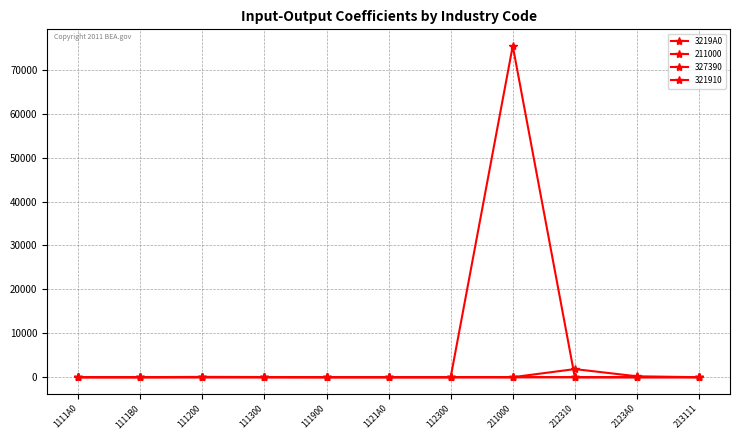

What is the label of the 4th point from the right?

211000